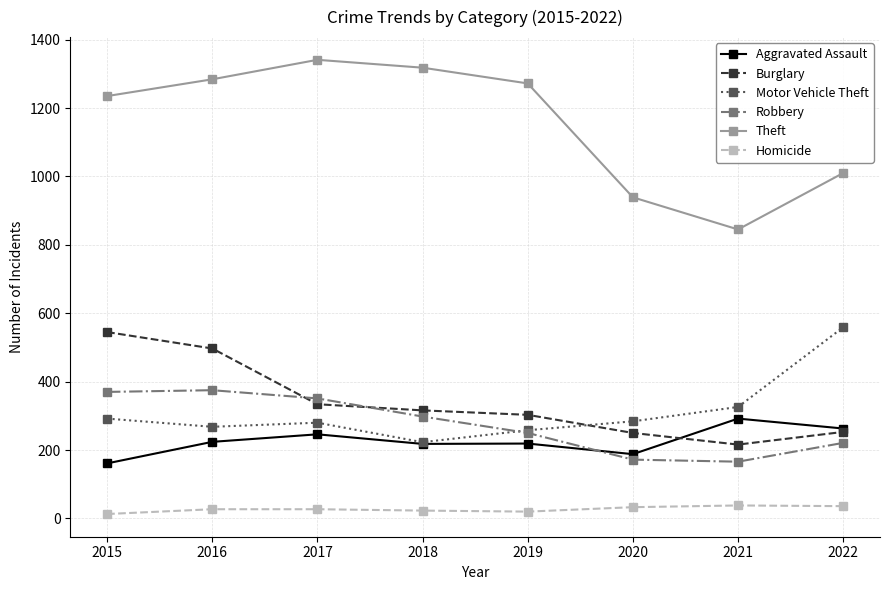

True or false: Aggravated Assault and Theft cross at least once.

False